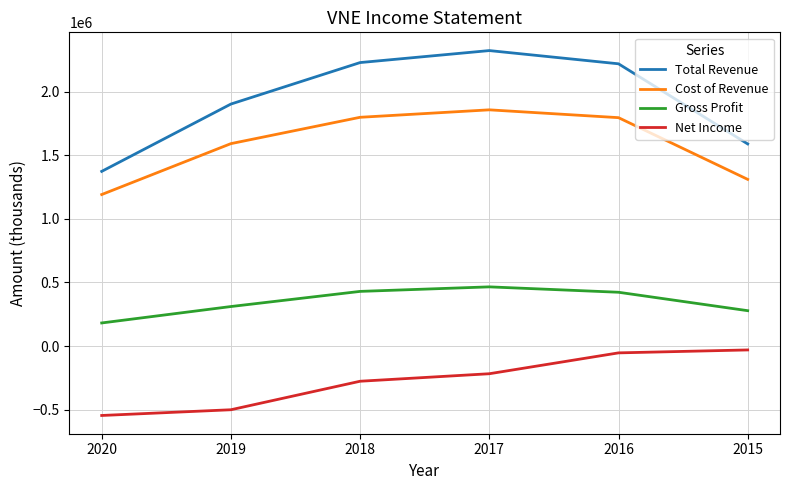

Which category has the lowest value across all series?

2020